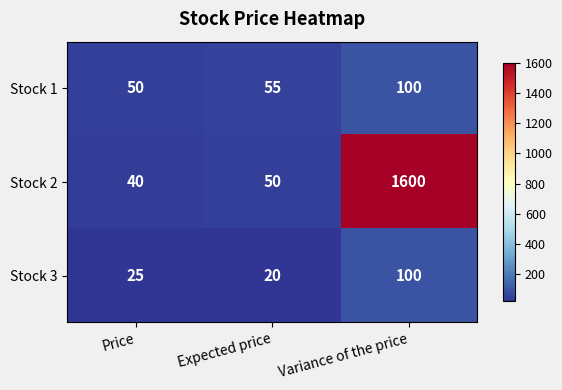

How many data points in Stock 1 are less than 55?

1